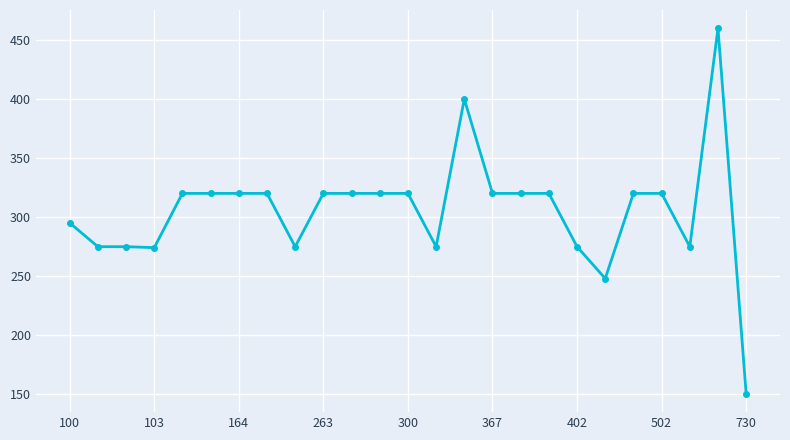

What is the sum of all values?

7635.6